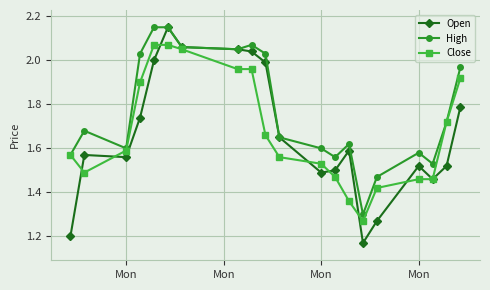

How many interior local valleys does the Open series have?

4